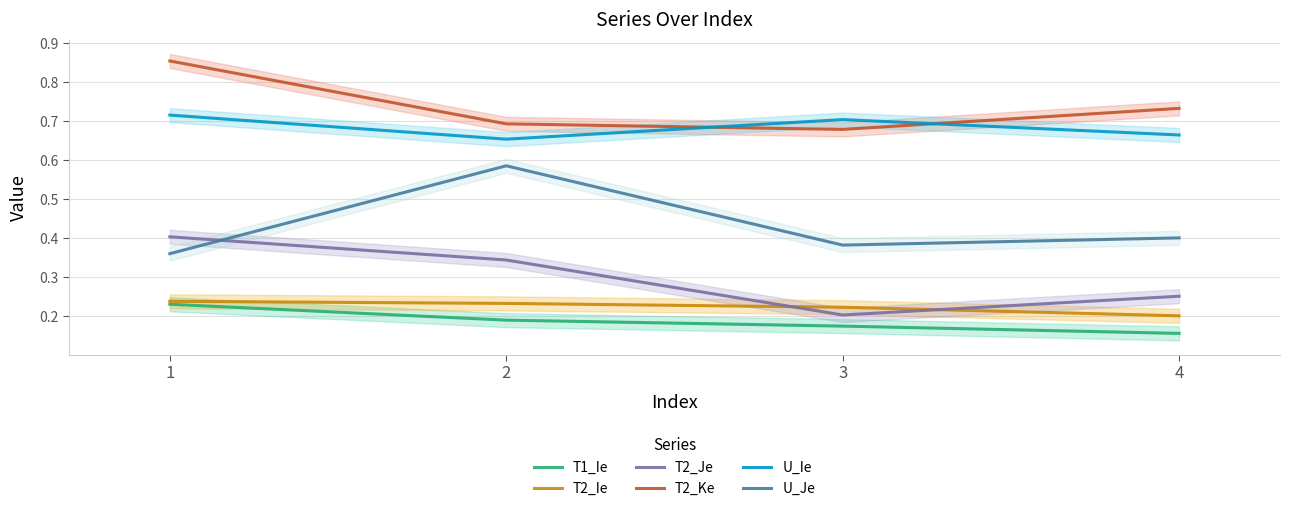

What is the smallest value displayed?

0.2